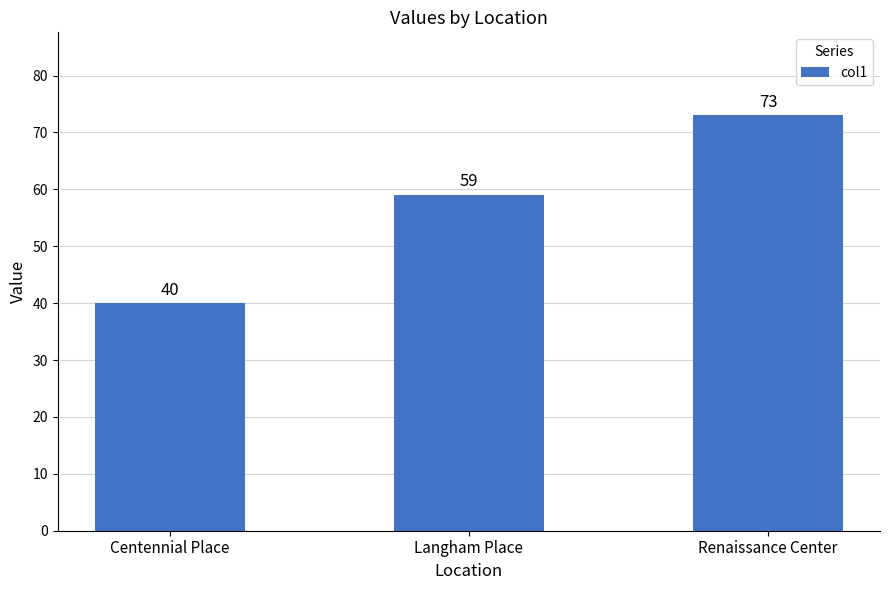

Which label corresponds to the largest value in the chart?

Renaissance Center